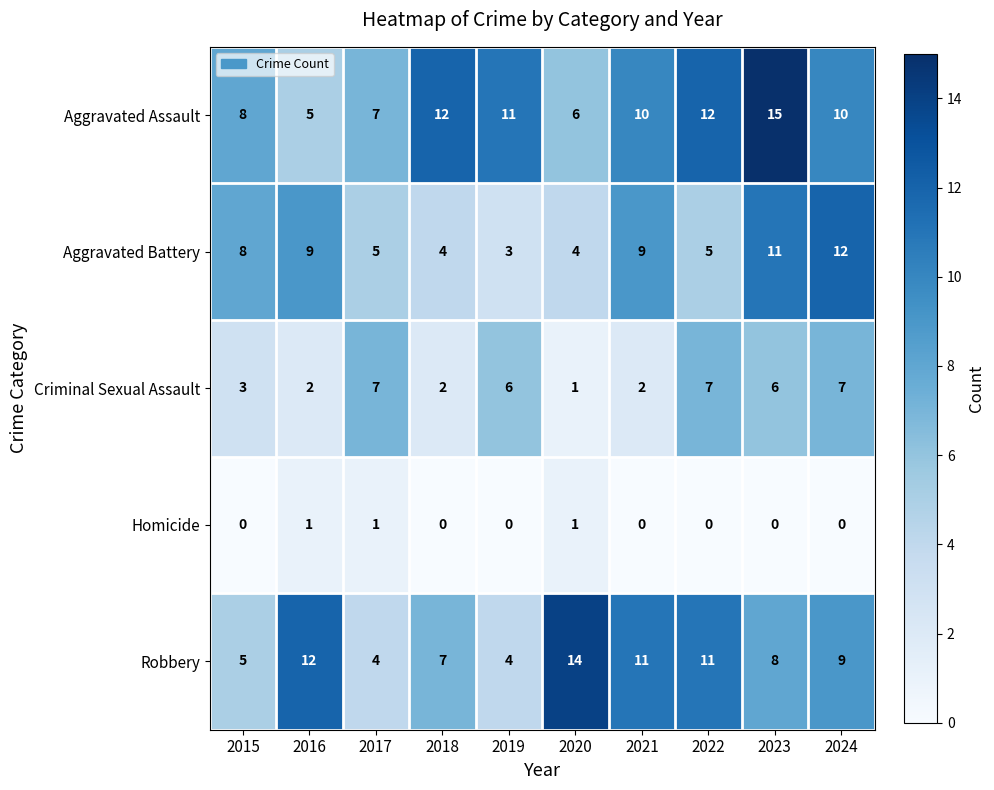

Read the Criminal Sexual Assault value at 2022.

7